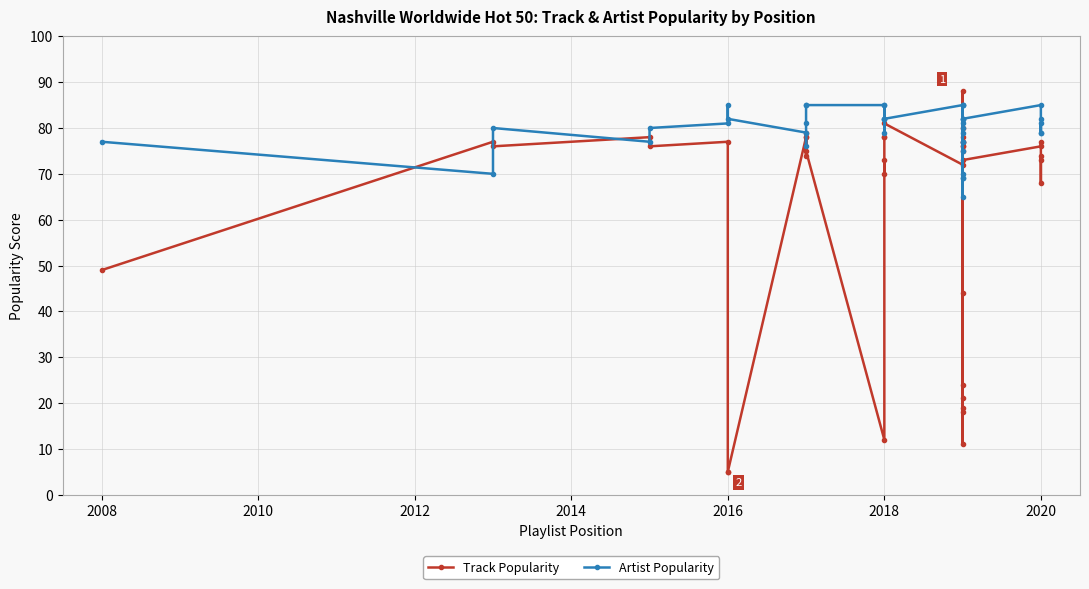

At how many categories does at least one series exceed 56?

40